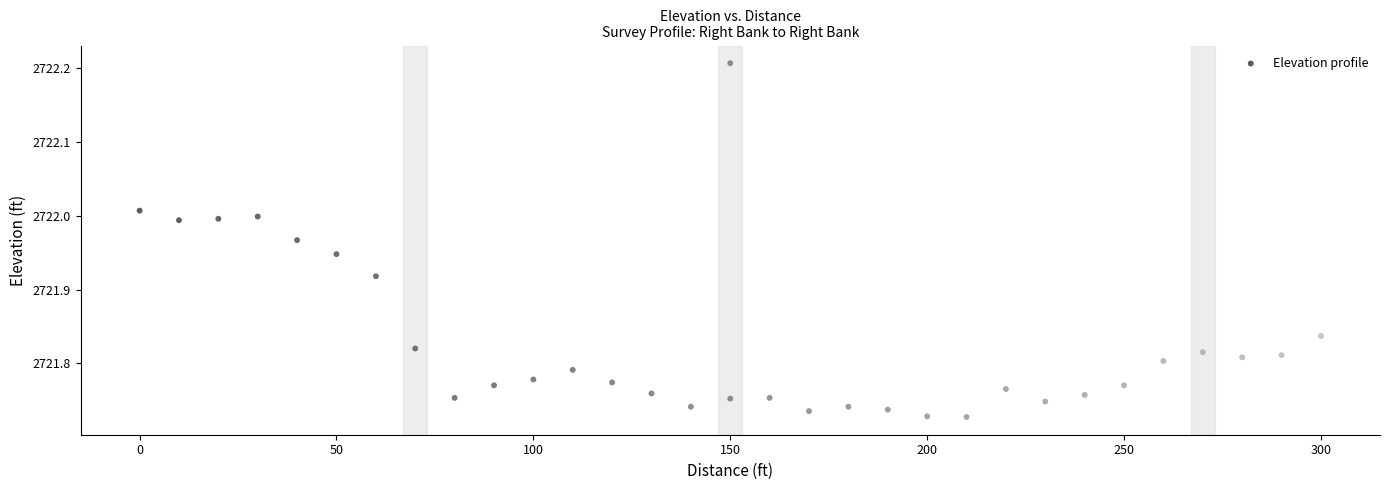

What is the range of X values (max minus min)?

300.0